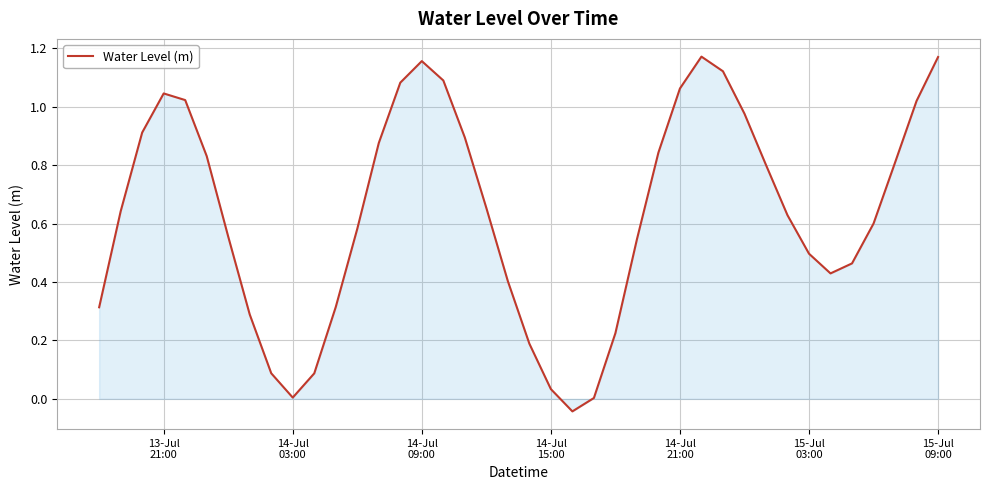

How many categories are shown in the chart?

40